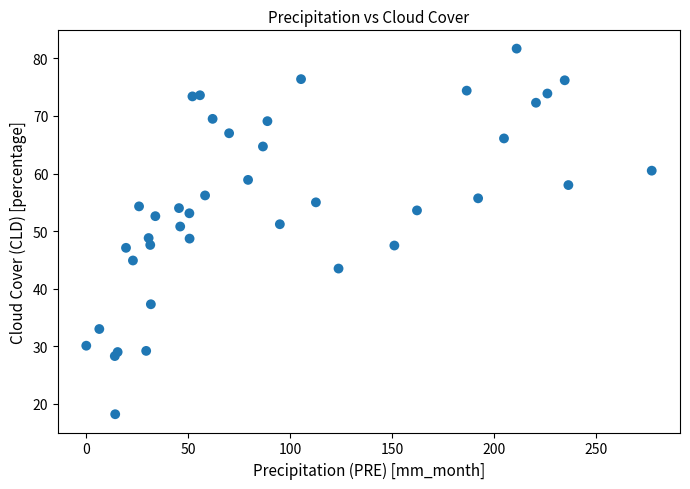

What is the range of X values (max minus min)?

277.5